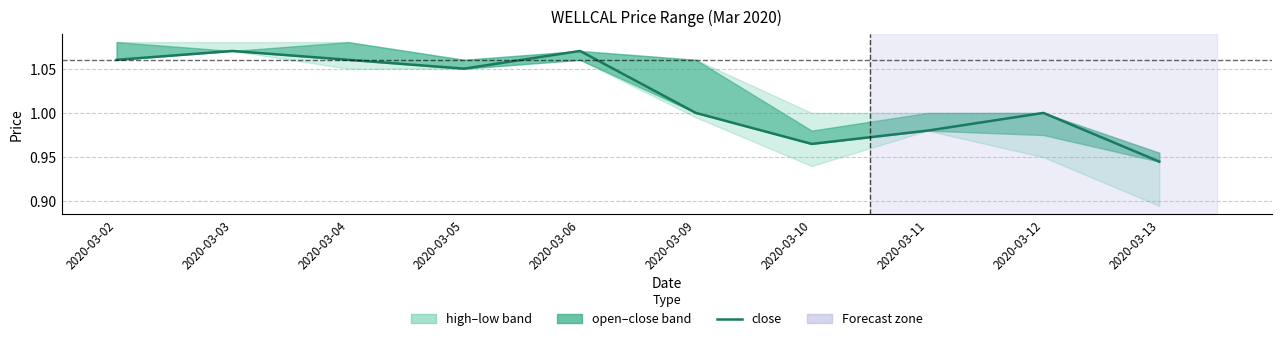

Reading right to left, what are all the values shown in this chart?

0.9	1.0	1.0	1.0	1.0	1.1	1.1	1.1	1.1	1.1